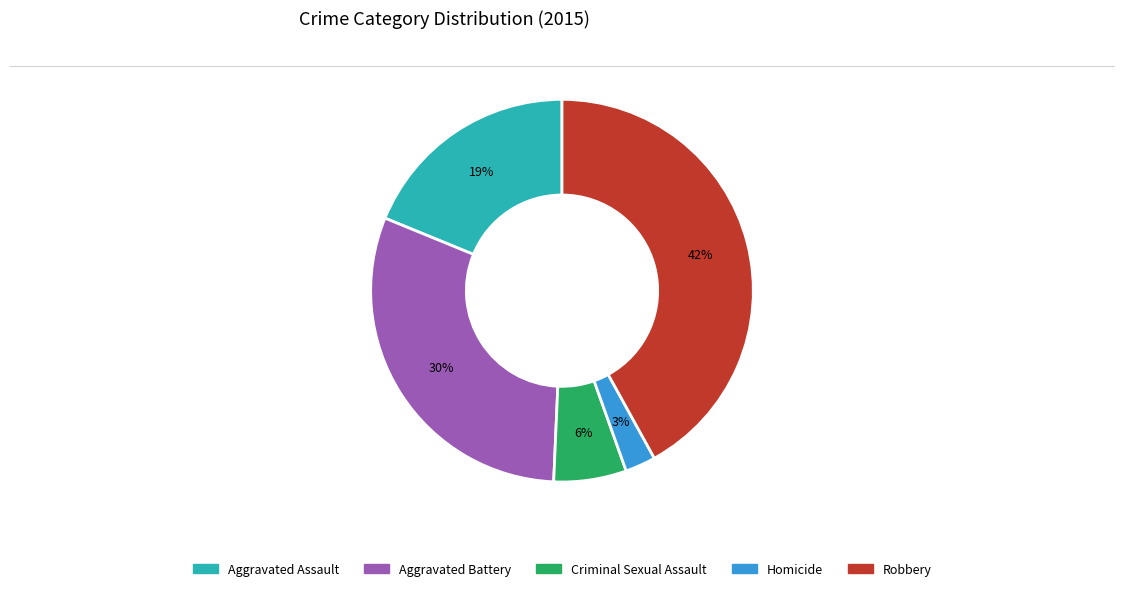

Do Homicide and Robbery together represent more than half of the pie?

No